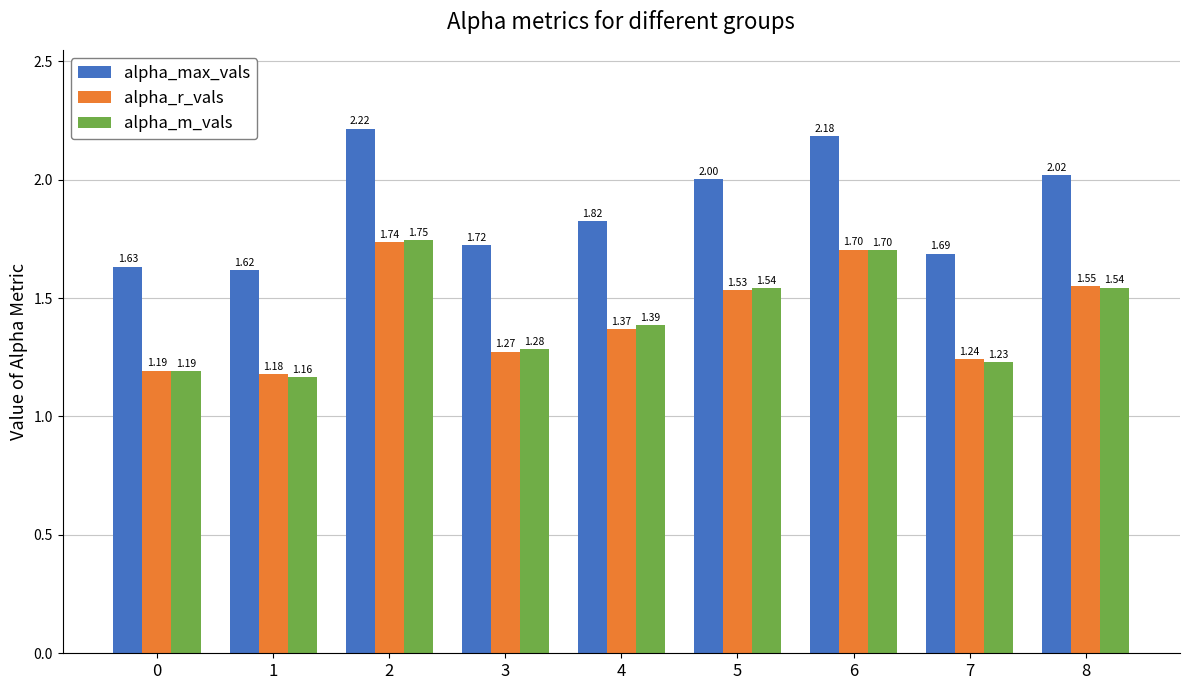

What is the difference between the second highest and second lowest values in the alpha_r_vals series?

0.5